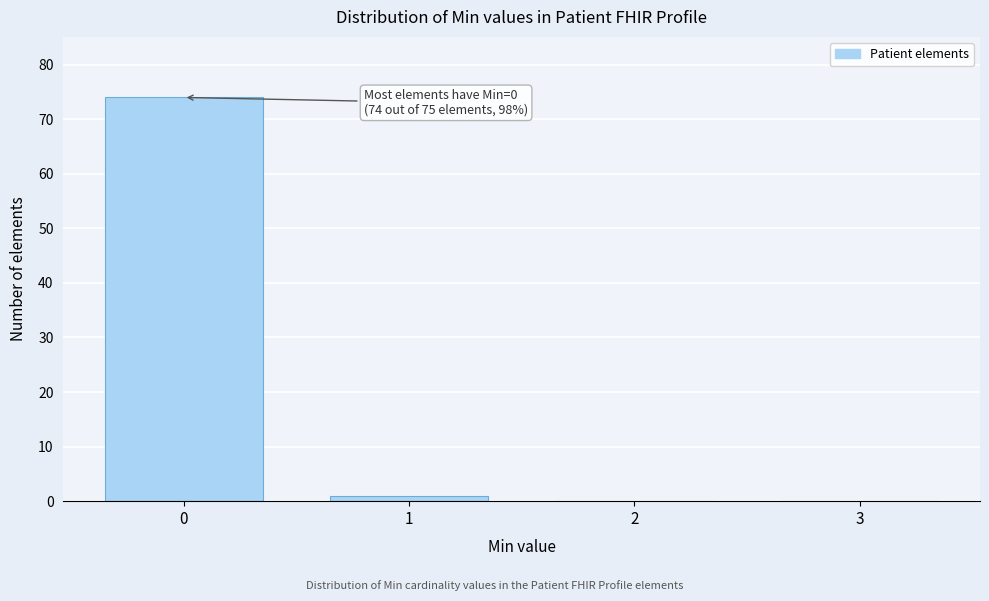

Over which range of the x-axis is the bar tallest?

-0.5 to 0.5